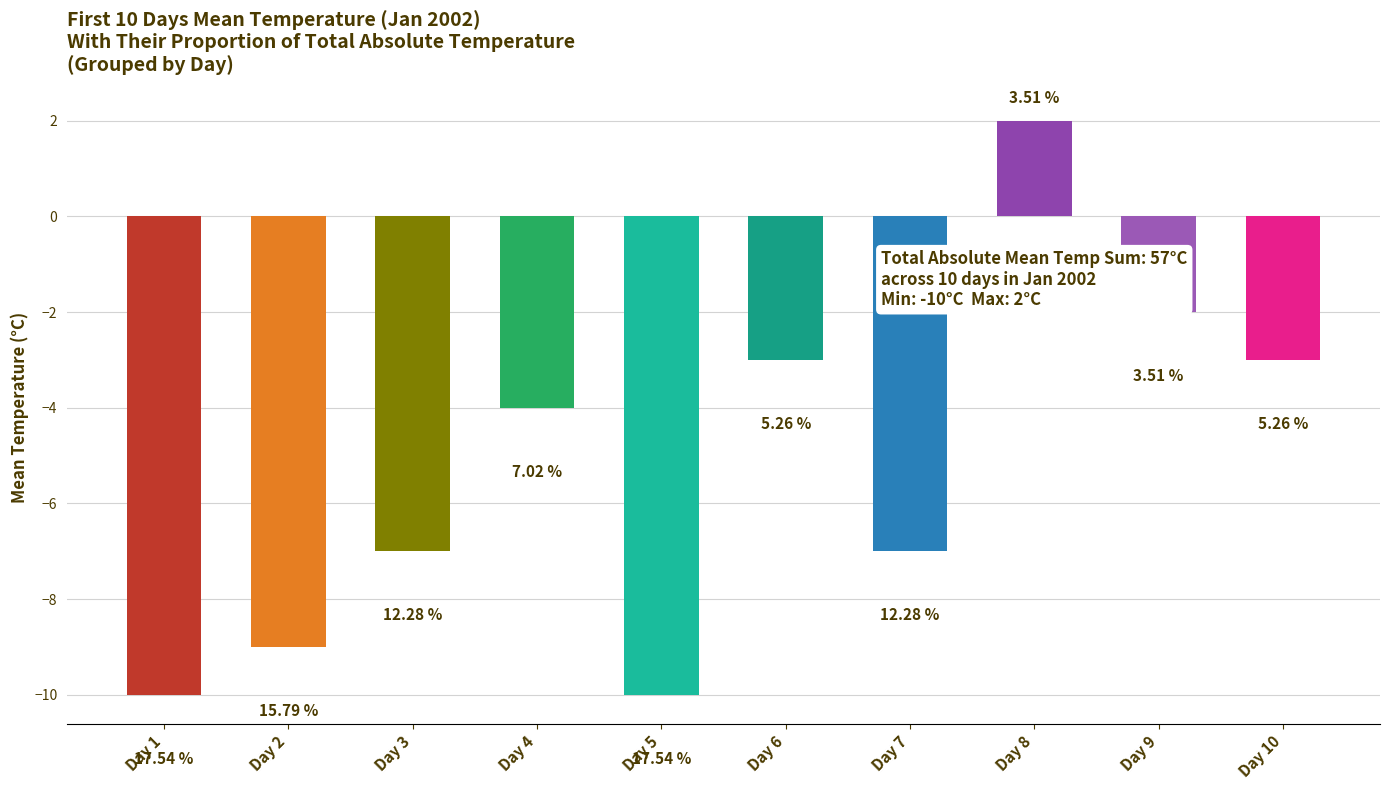

Are the bars horizontal?

No